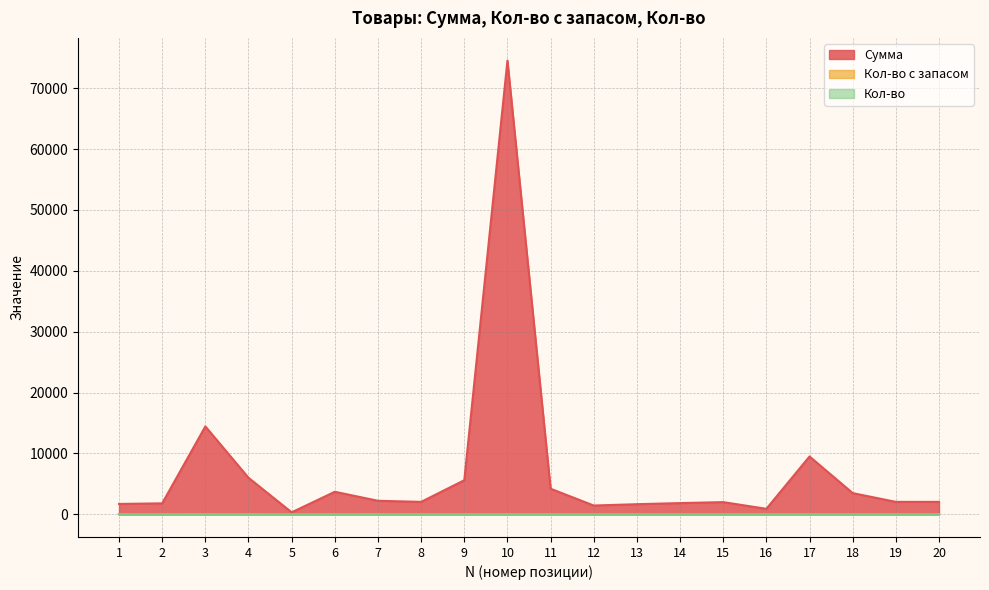

What is the total value across all series at 1?

1715